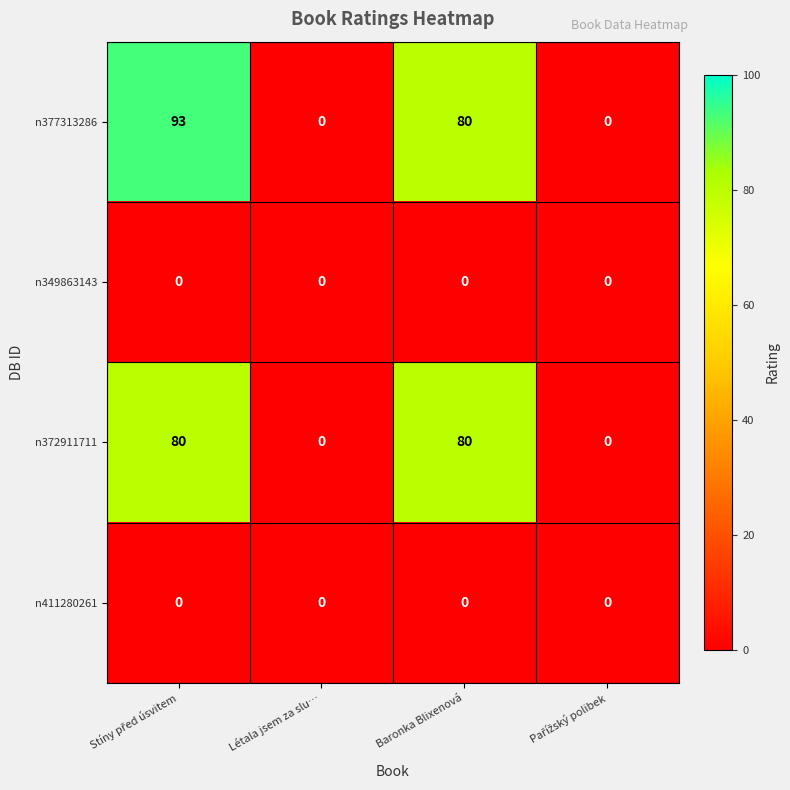

Which series has the largest total across all categories?

n377313286